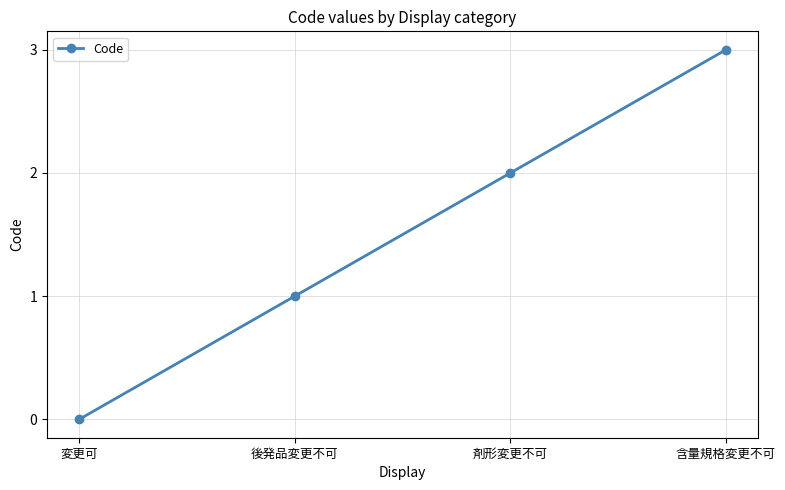

What is the difference between the values at 含量規格変更不可 and 変更可?

3